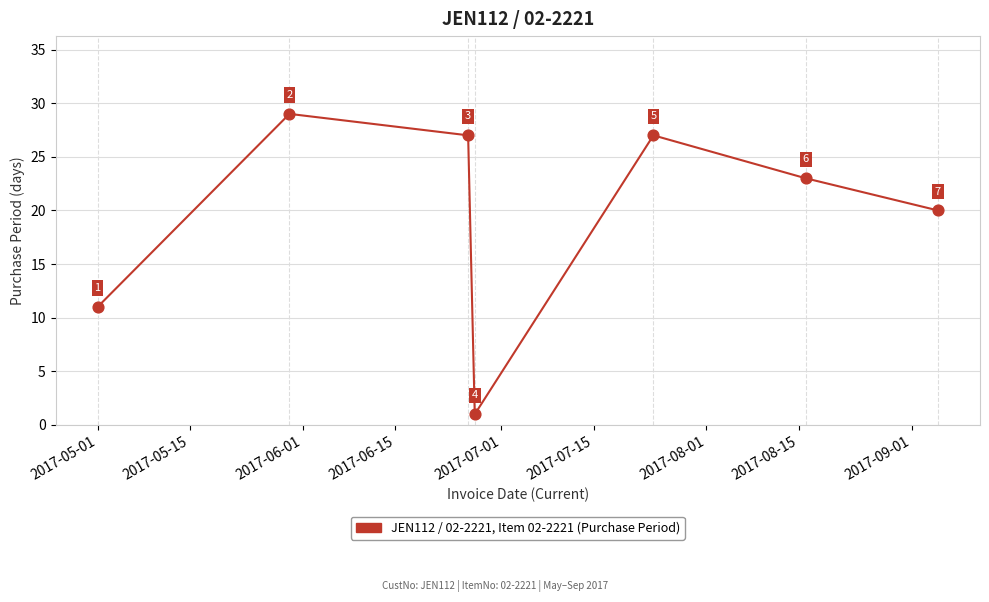

What is the sum of all values?

138